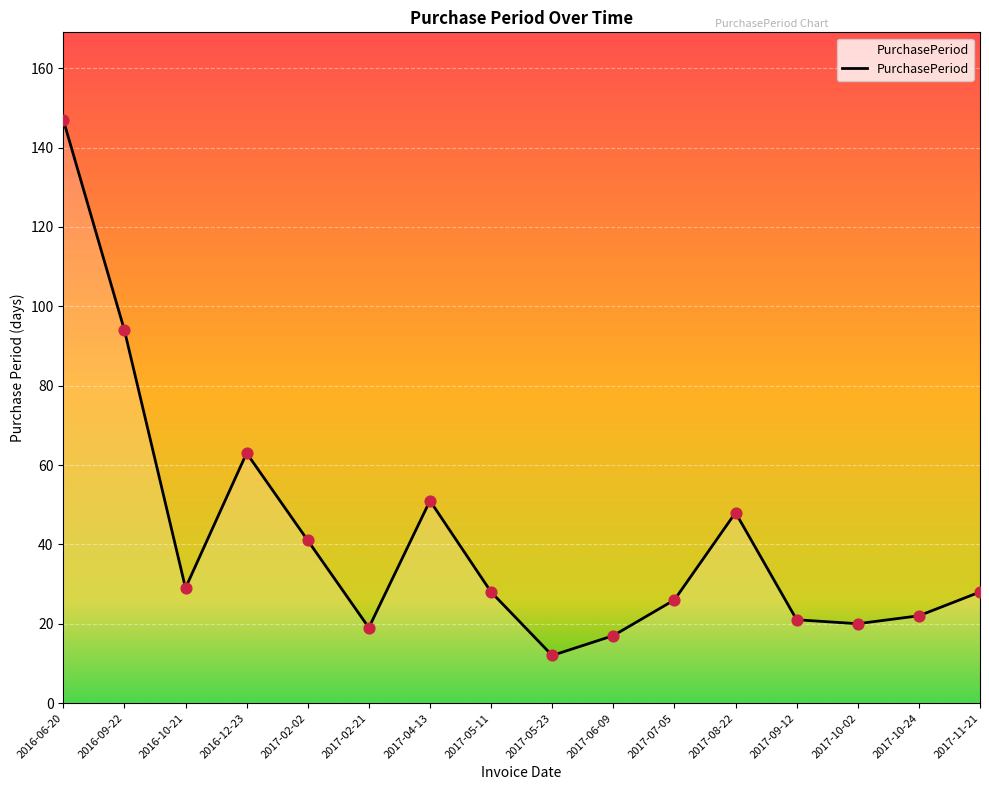

Approximately how many times larger is the value at 2017-02-02 compared to 2016-06-20?

0.3